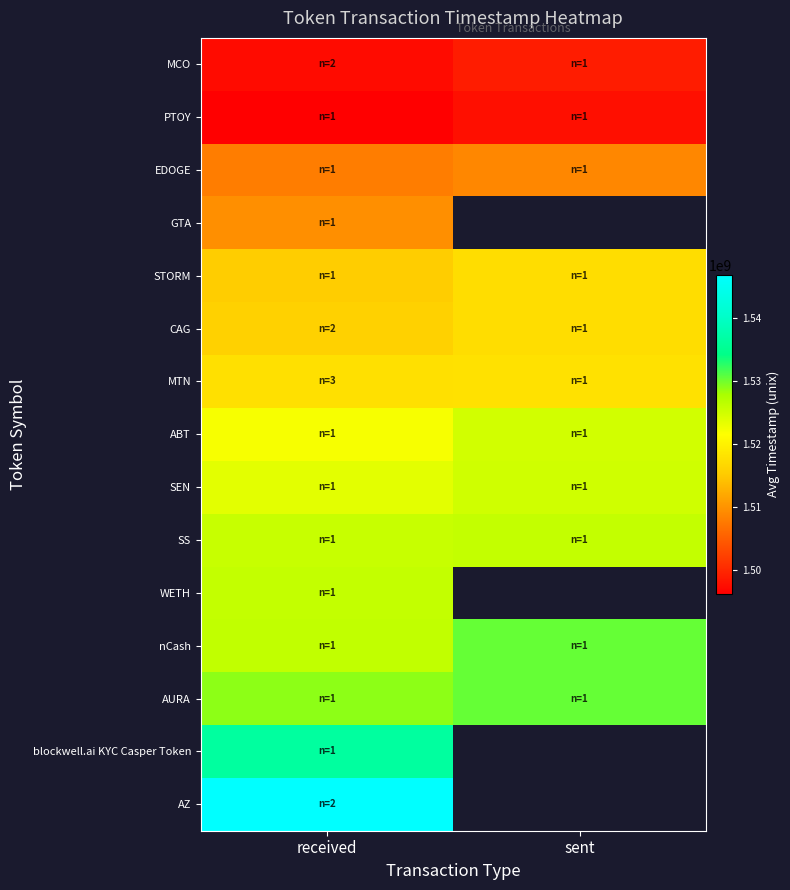

How many series are shown in this chart?

15